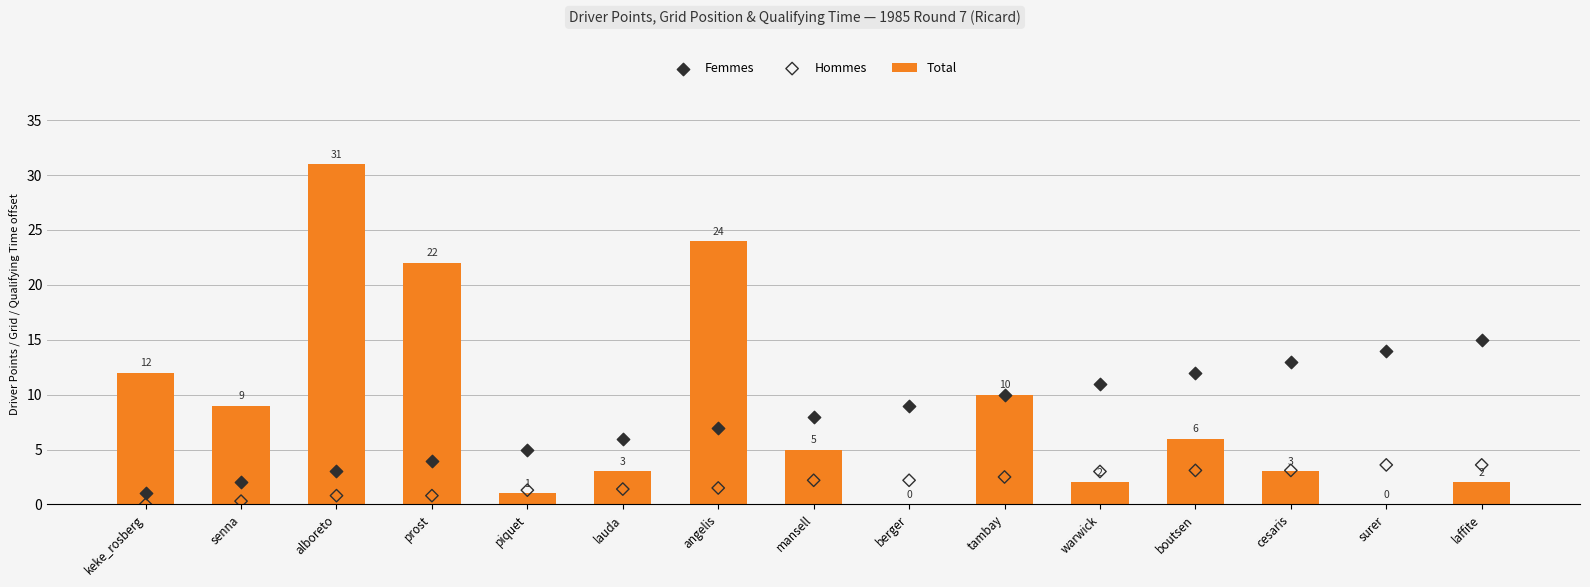

What is the total value across all series at prost?

26.8